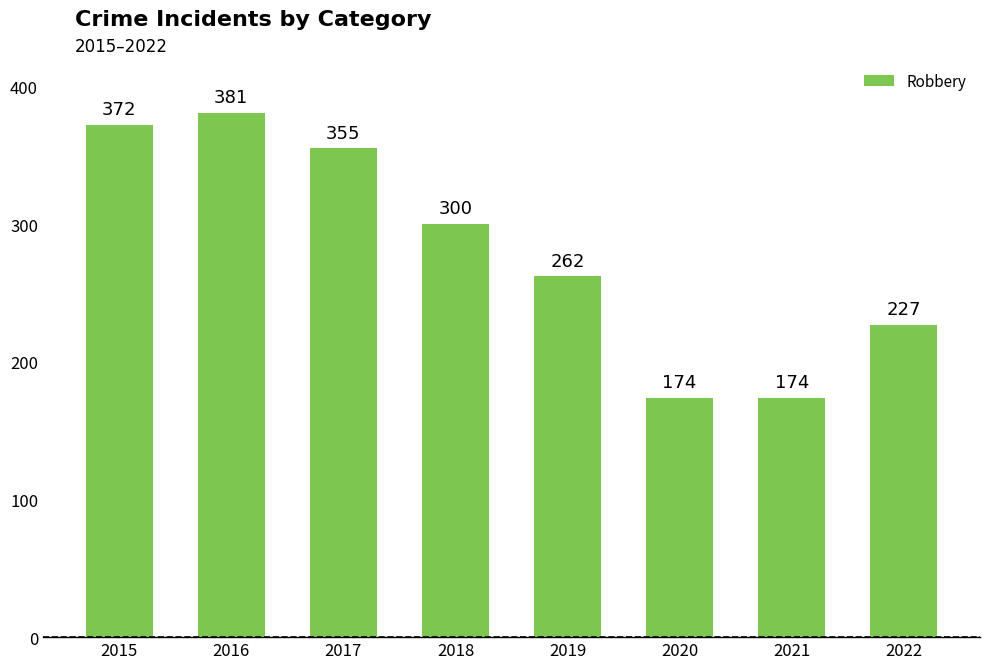

How many series are shown in this chart?

1